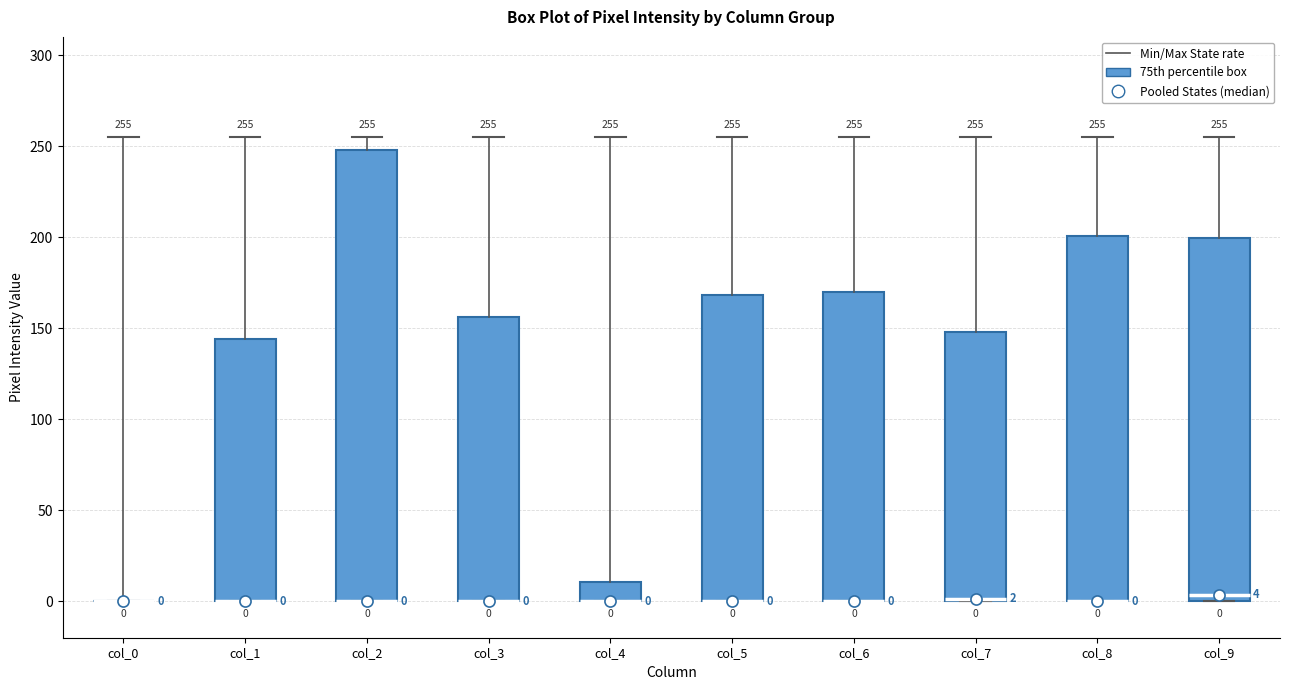

Which box is the tallest, from its lower edge to its upper edge?

col_2